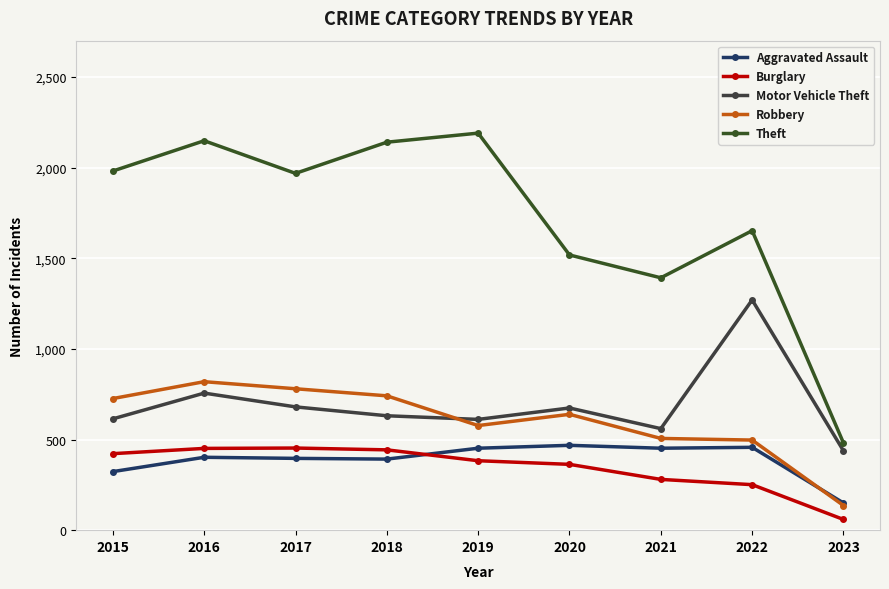

The value of Motor Vehicle Theft at 2022 is 309. True or false?

False